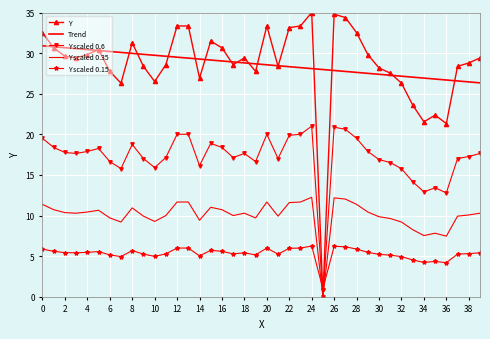

How many lines are shown in the chart?

5